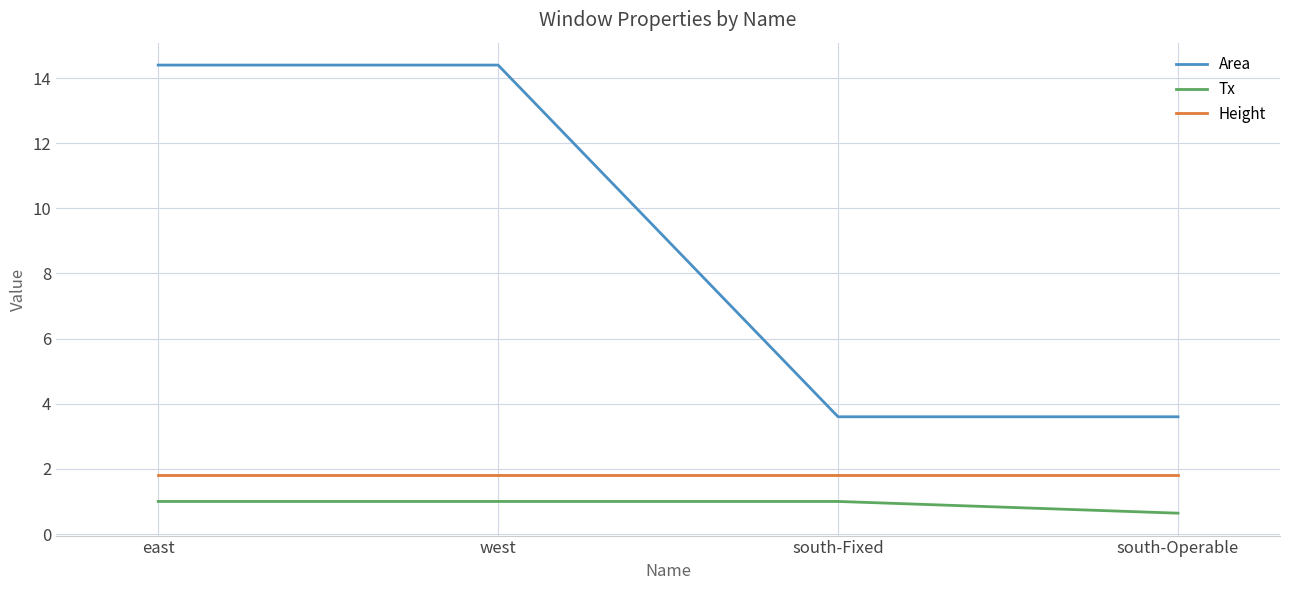

Is the value of Height at south-Operable greater than the value of Area at south-Fixed?

No